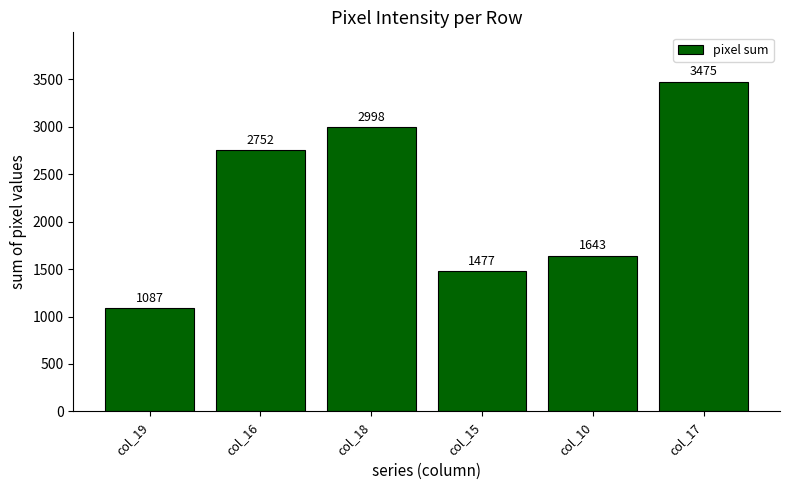

What is the maximum value shown in the chart?

3475